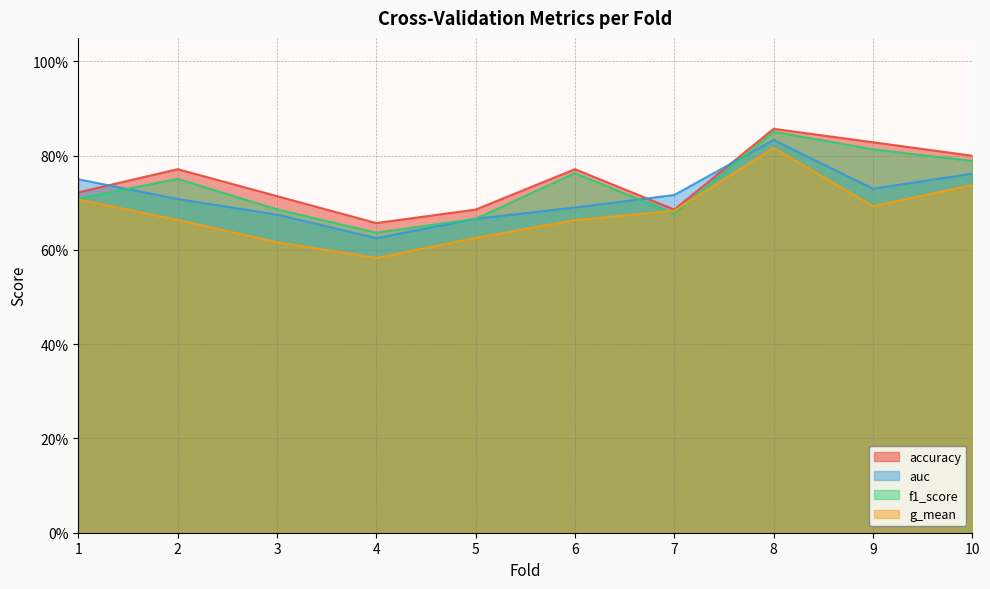

What is the minimum value shown in the chart?

0.6